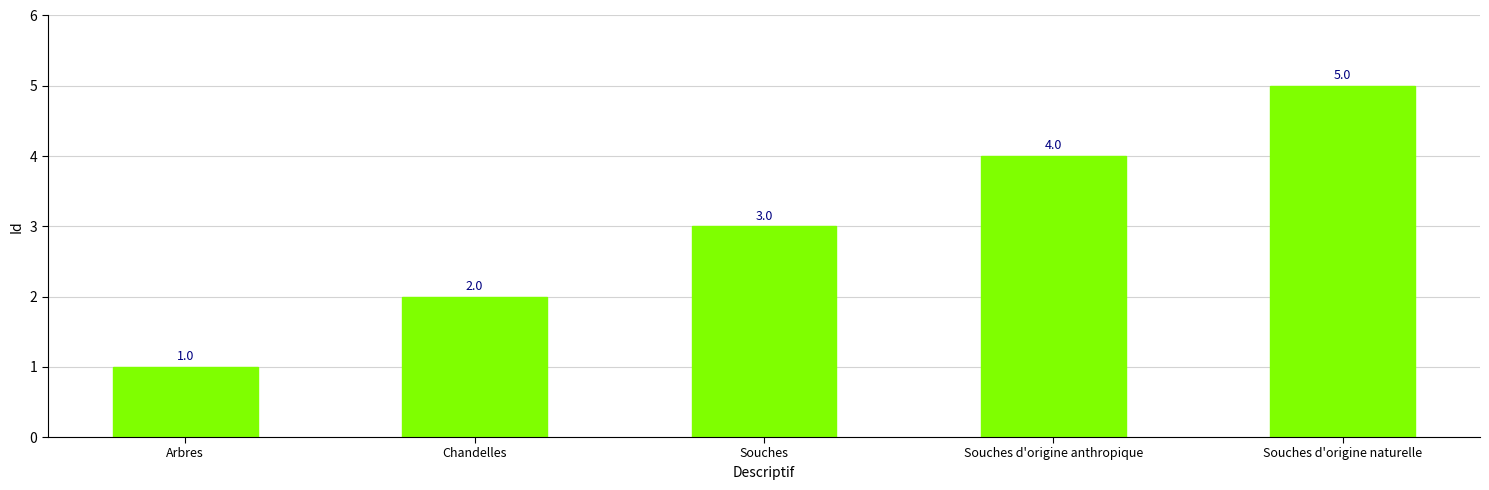

What is the difference between the second highest and second lowest values?

2